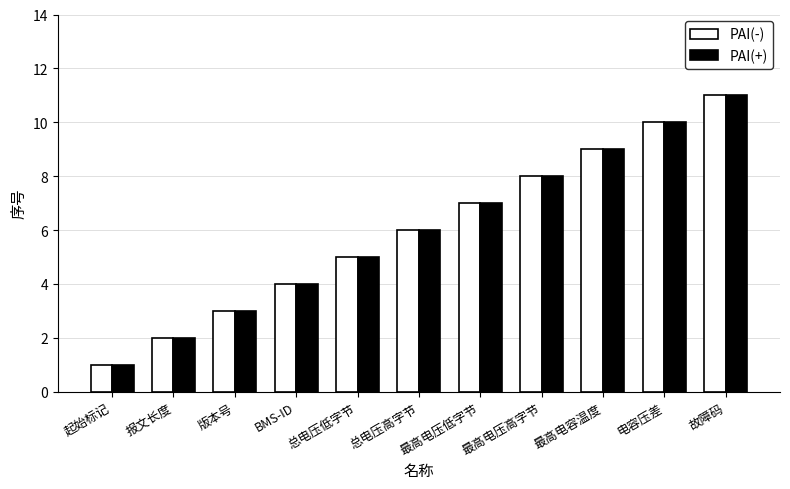

Is it true that PAI(+) equals 15 at 电容压差?

False